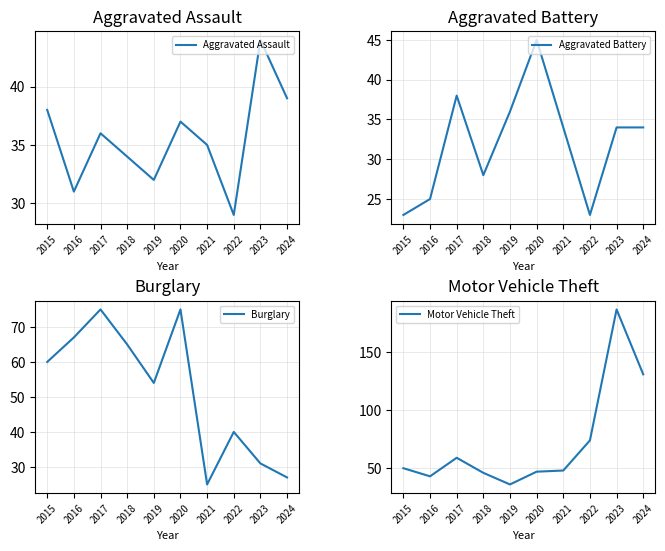

True or false: Aggravated Battery and Motor Vehicle Theft intersect in this chart.

False